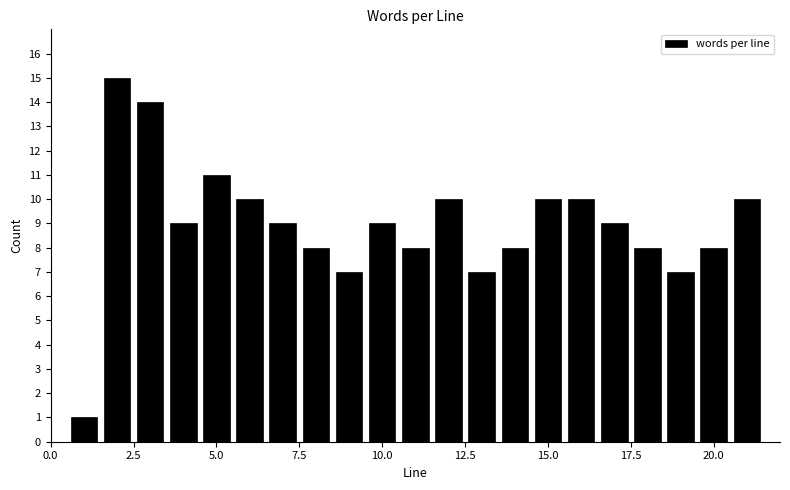

Read against the x-axis, roughly where is the centre of the tallest bar?

2.0